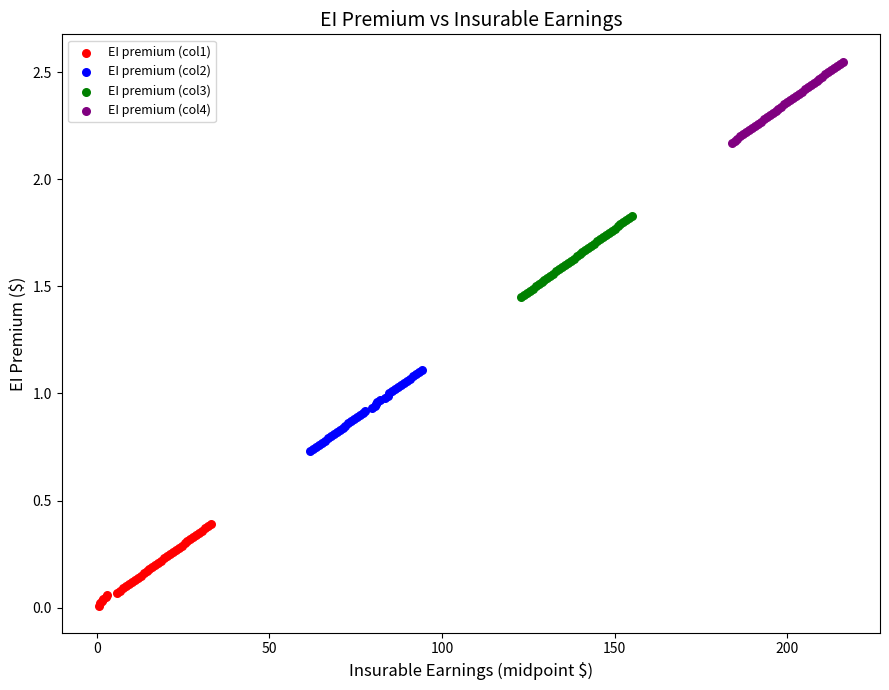

Which series contains the lowest Y value?

EI premium (col1)